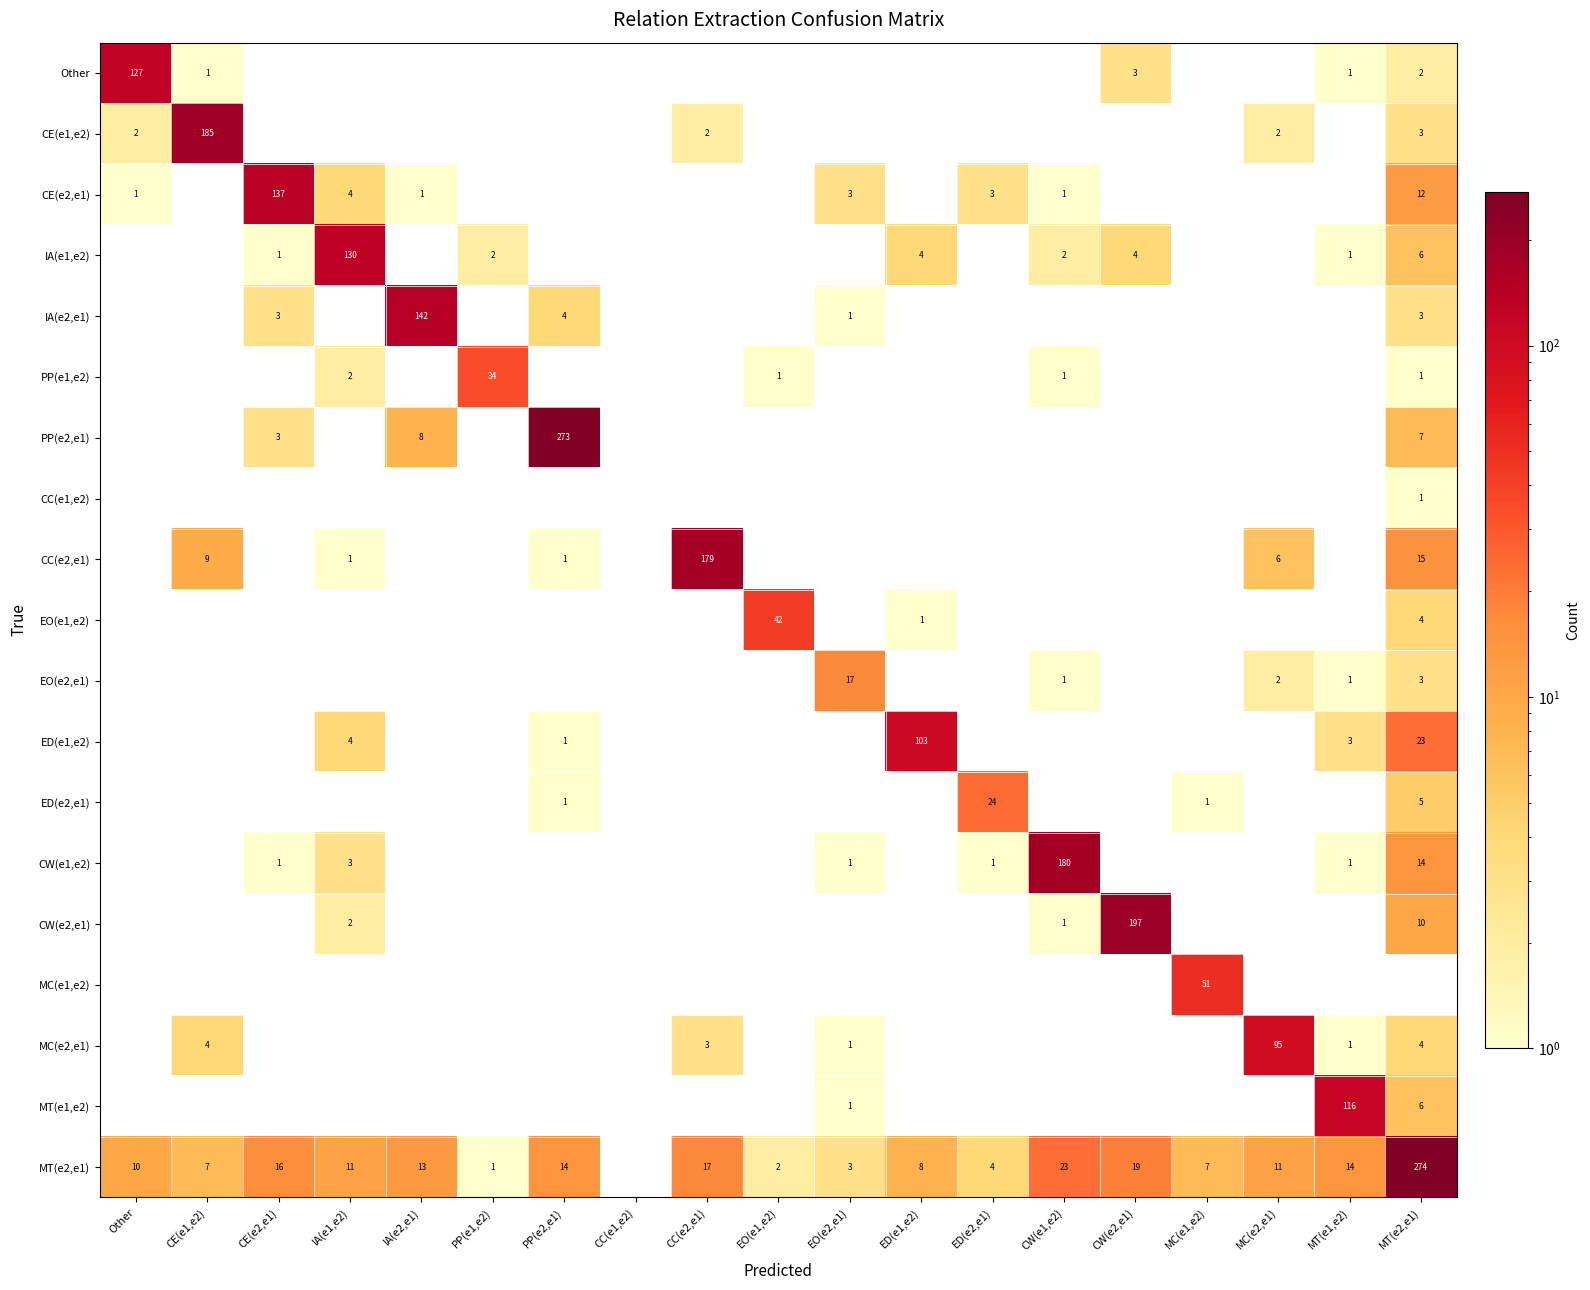

Is it true that ED(e1,e2) equals 23 at MT(e2,e1)?

True